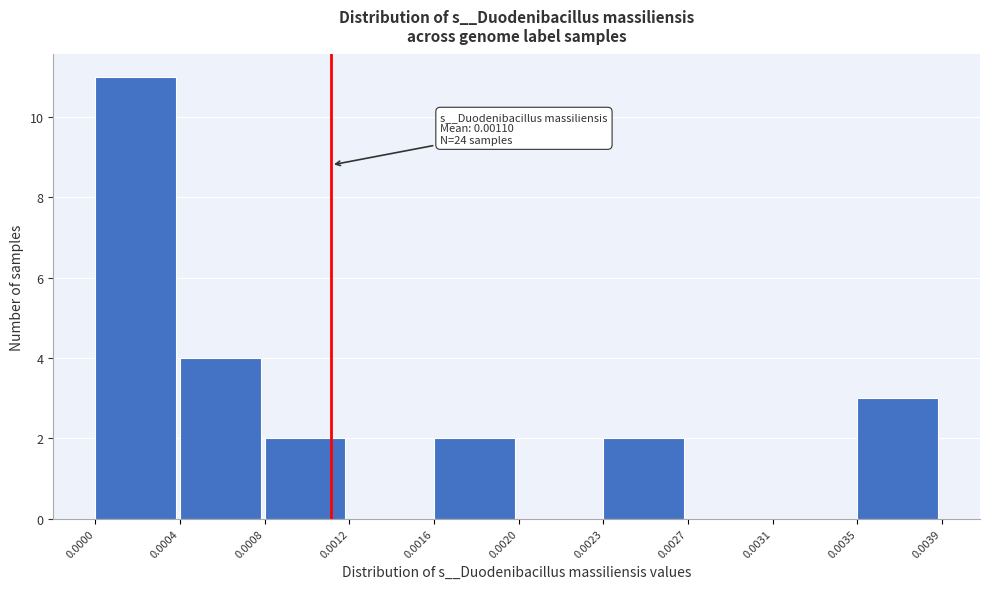

Reading right to left, what are all the values shown in this chart?

0.0035=3	0.0031=0	0.0027=0	0.0023=2	0.0020=0	0.0016=2	0.0012=0	0.0008=2	0.0004=4	0.0000=11